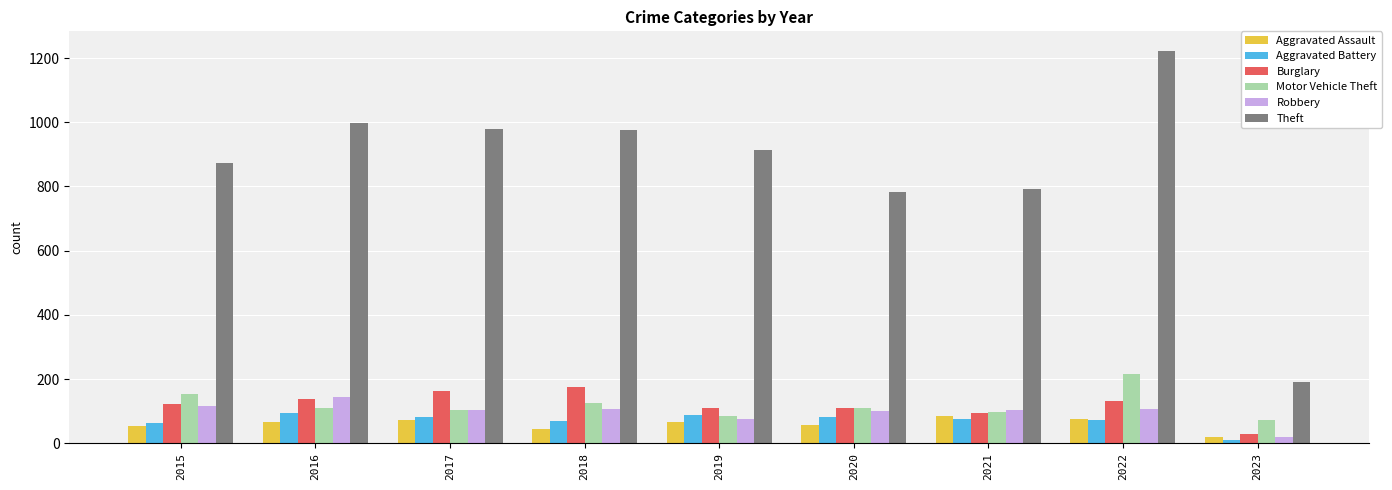

At which category does the chart reach its peak across all series?

2022